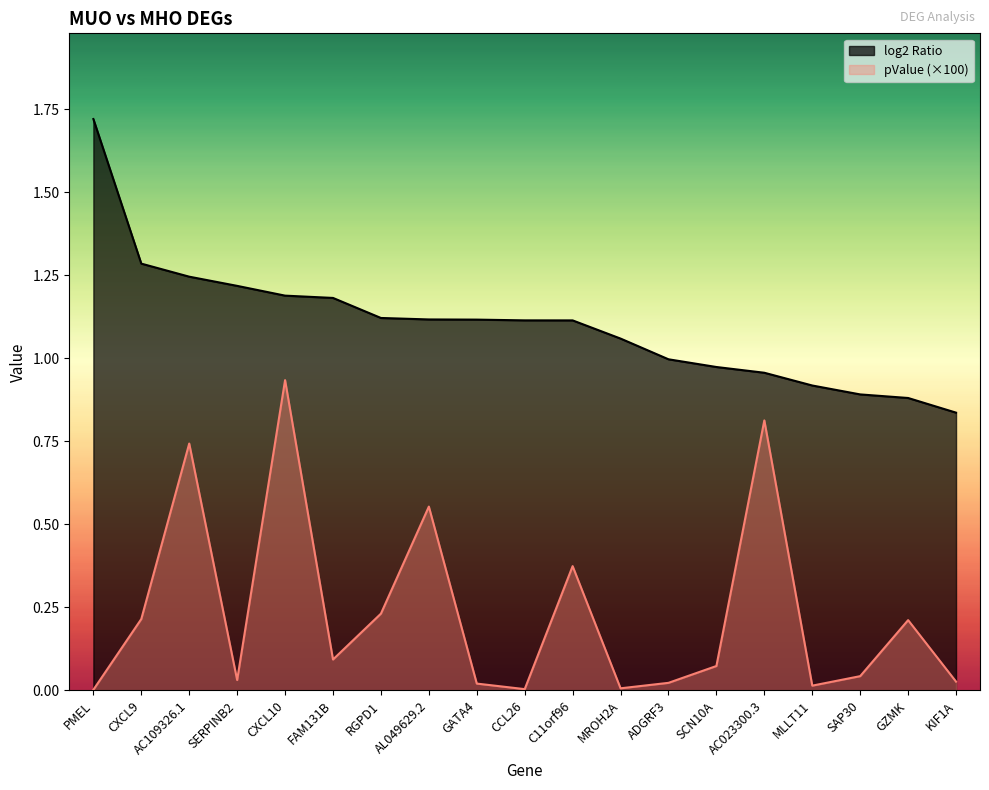

In pValue, how many points are higher than both neighbors (excluding endpoints)?

6